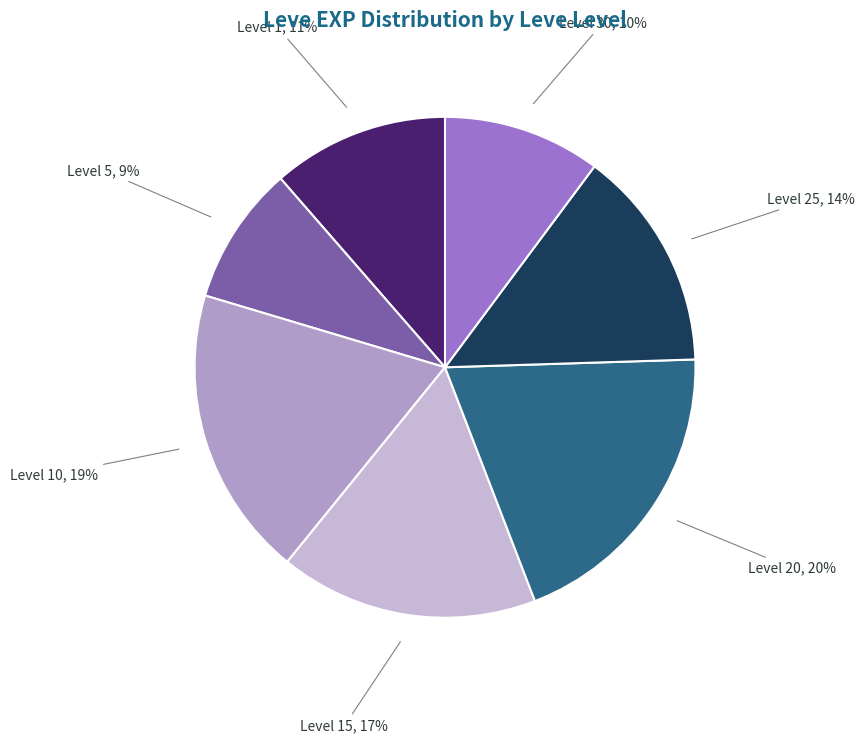

To the nearest percent, what is the difference between the largest and smallest slice percentages?

11%